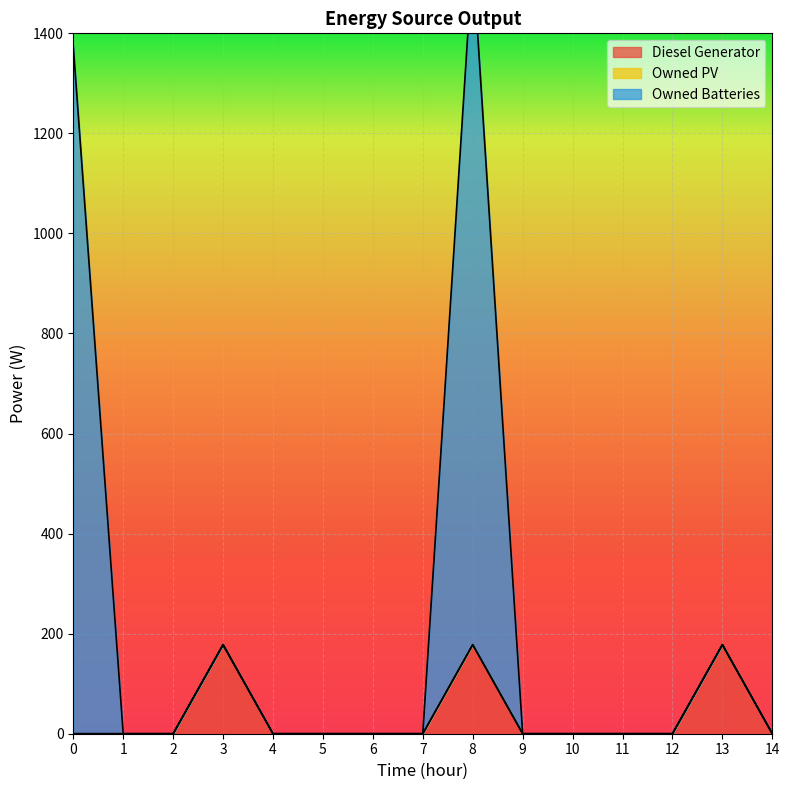

How many lines are shown in the chart?

2